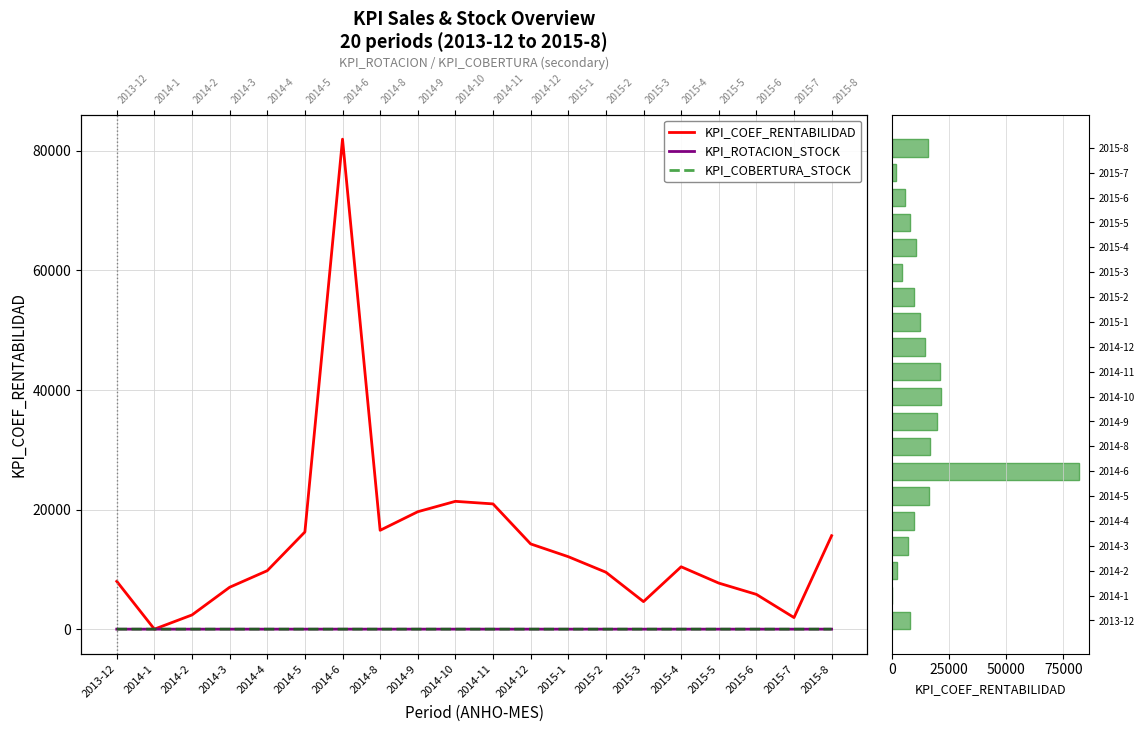

What is the difference between the maximum and second lowest values in the KPI_COEF_RENTABILIDAD series?

79997.0